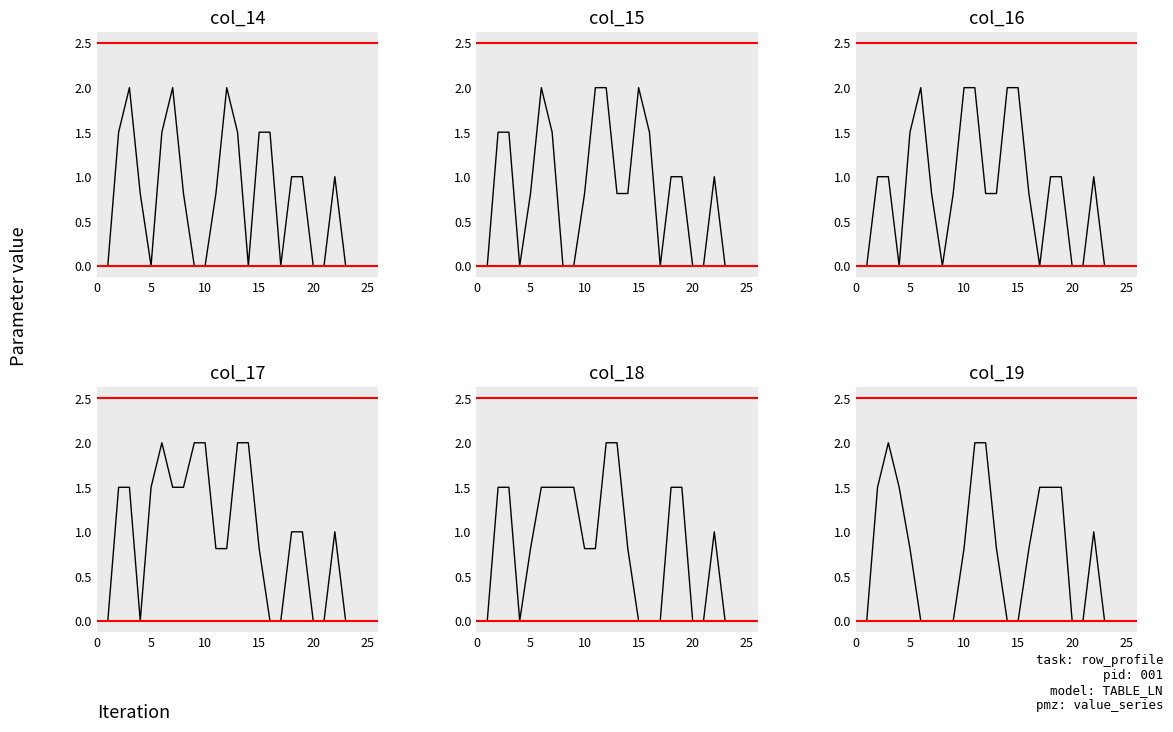

Which series has the largest total across all categories?

col_17